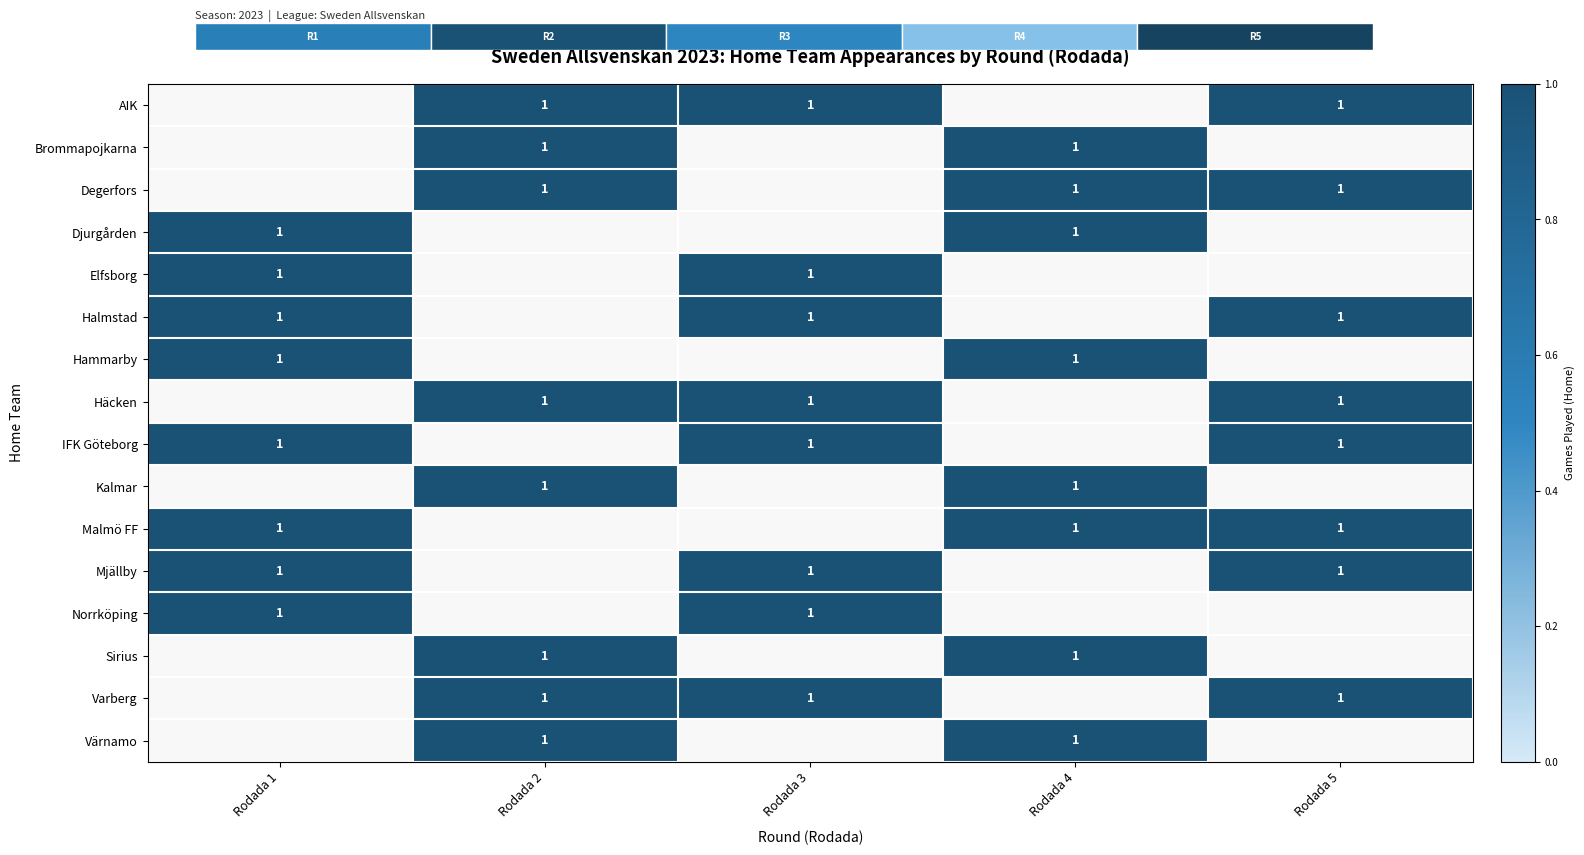

What is the maximum value for row_5?

1.0